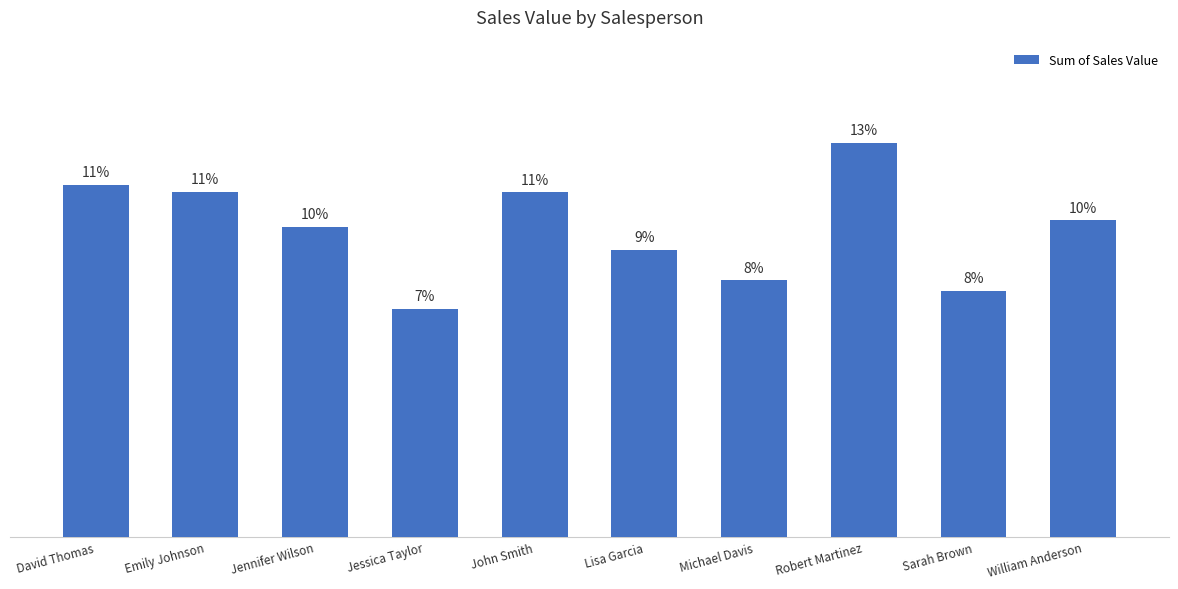

Are the bars horizontal?

No